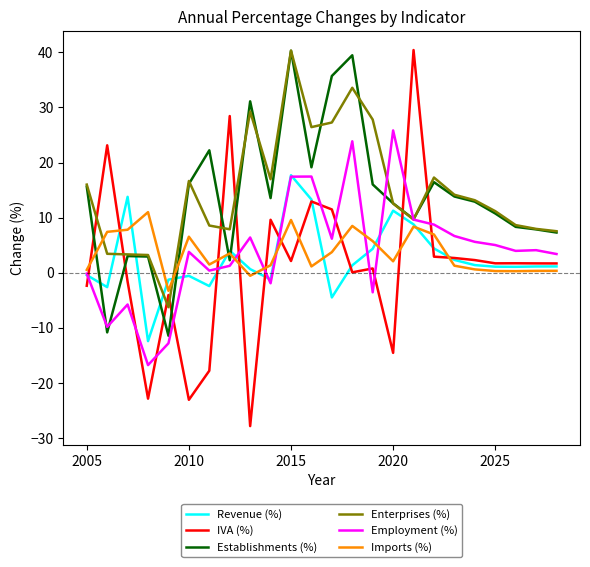

What is the minimum value for Enterprises (%)?

-6.2